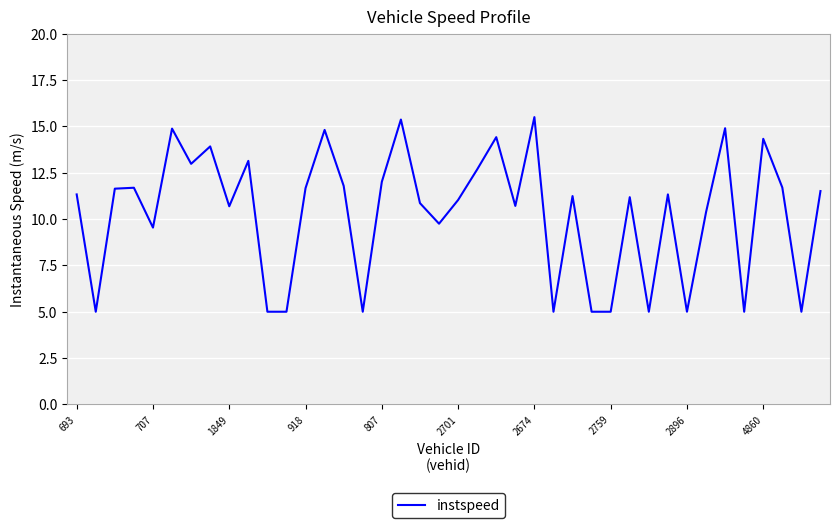

What is the smallest value displayed?

5.0